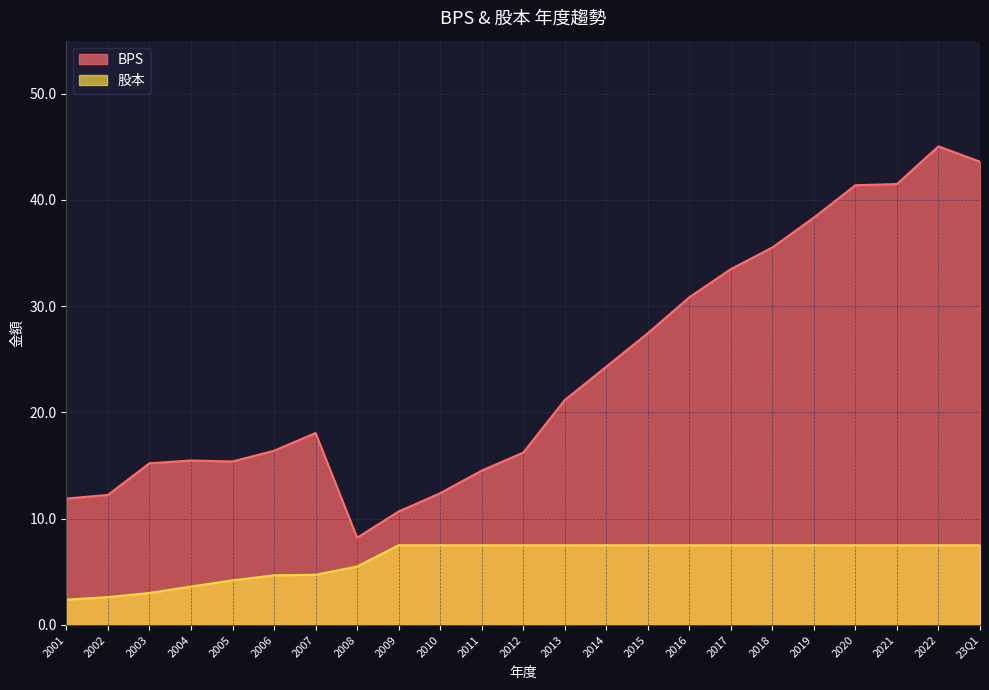

True or false: BPS and 股本 cross at least once.

False